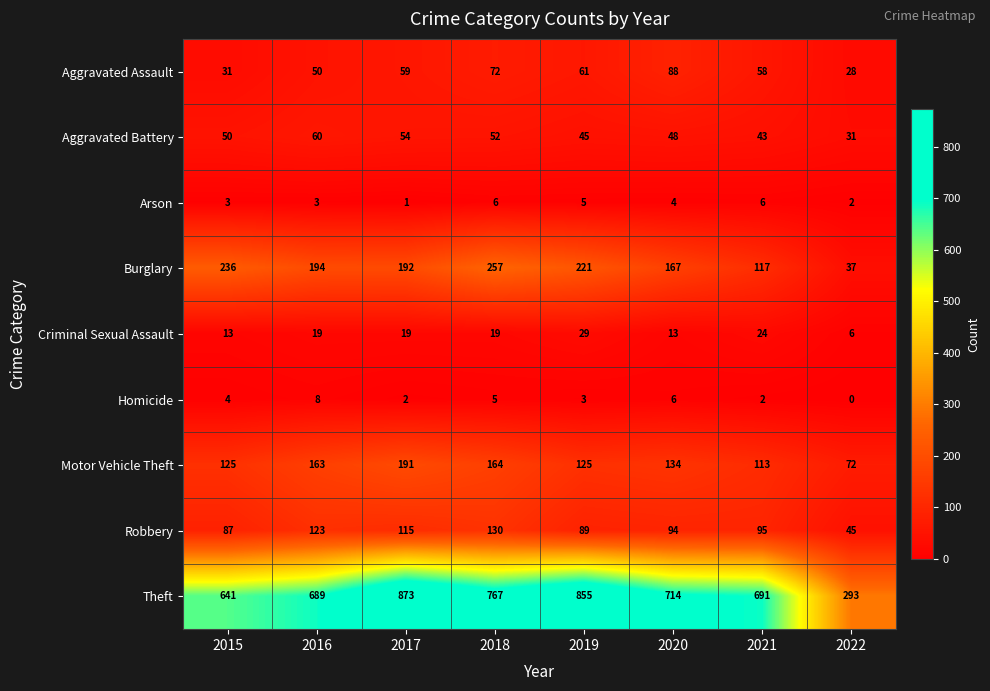

Which series has the largest range (max minus min)?

Theft